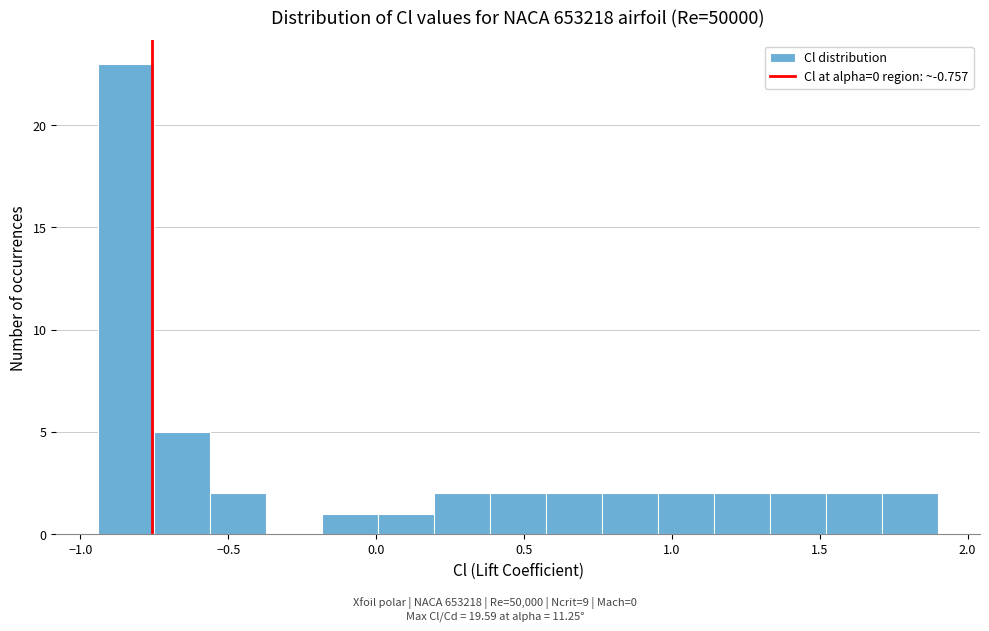

Around what value on the x-axis is the tallest bar? Give the approximate position of its centre, as read against the axis.

-0.85